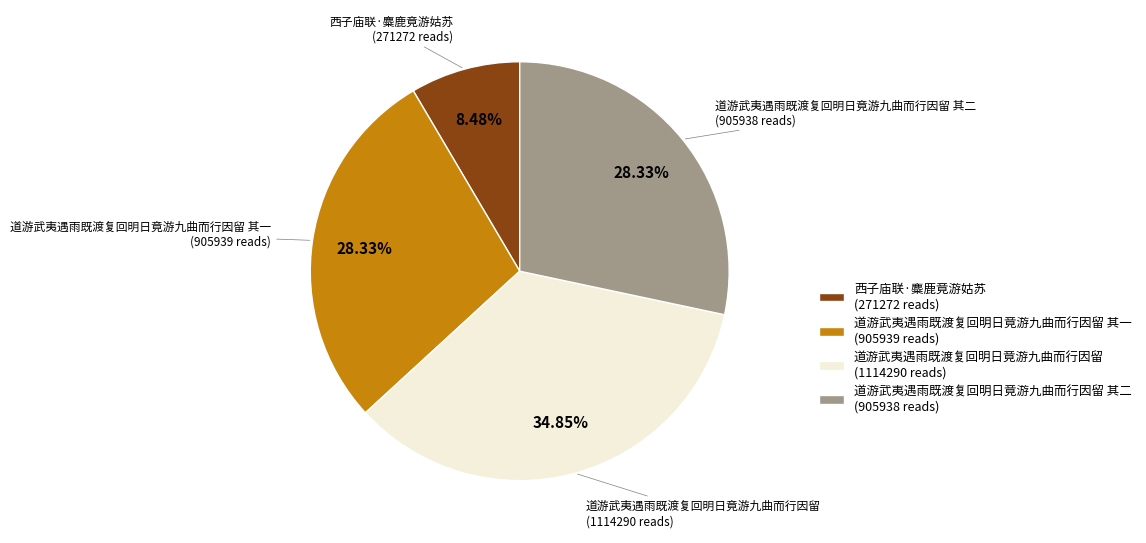

Which slice is the smallest?

西子庙联·麋鹿竟游姑苏 (271272 reads)